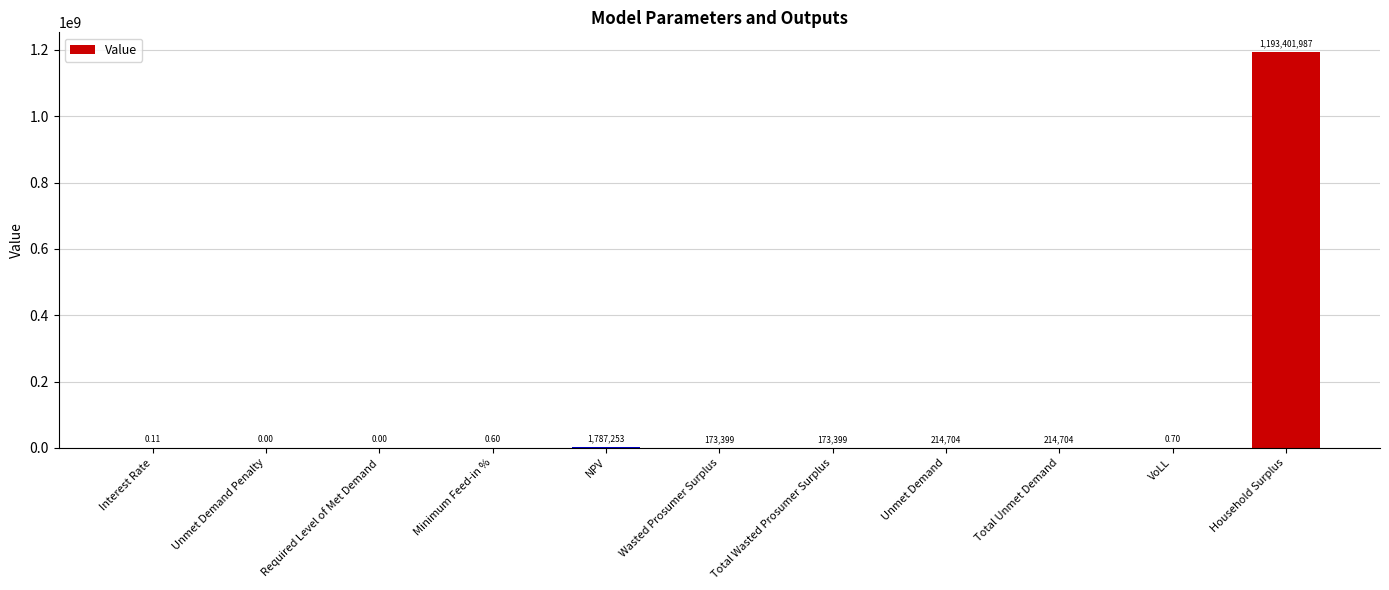

At which label does the data first exceed 173398?

NPV